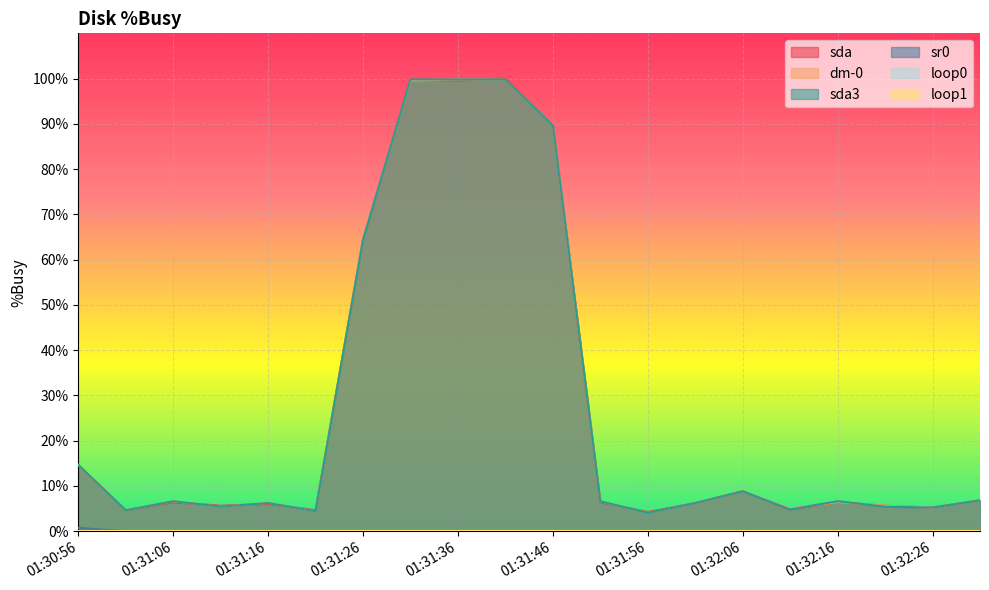

What is the difference between the sda3 values at 01:32:11 and 01:30:56?

9.8